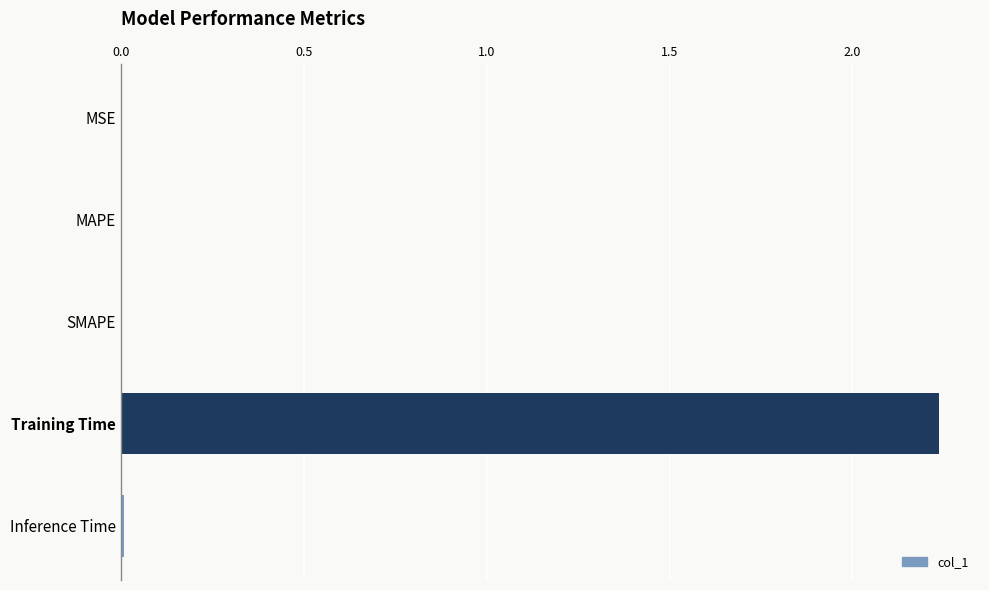

The chart shows a value of 3.7 at Training Time. True or false?

False